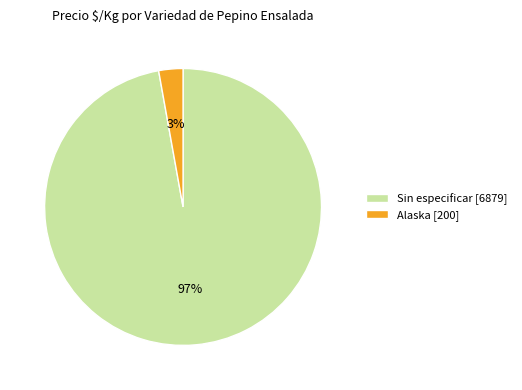

Which has a higher value, Sin especificar [6879] or Alaska [200]?

Sin especificar [6879]